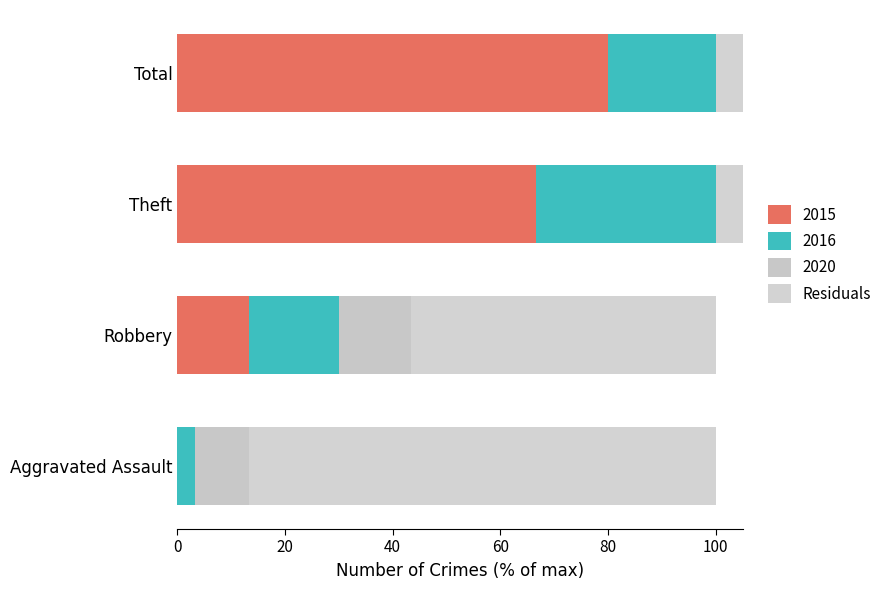

What is the change in value from Aggravated Assault to Theft?

-146.7